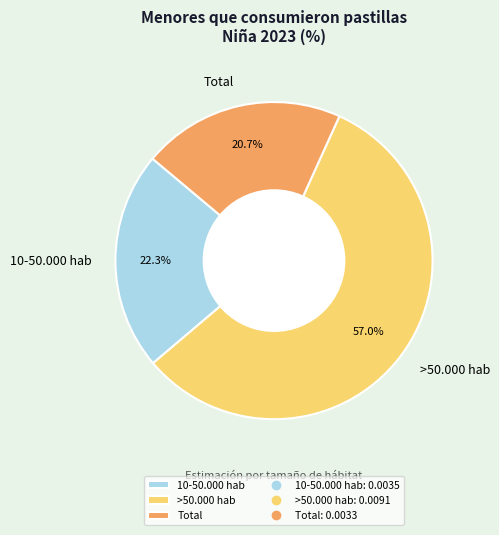

Which slice represents more than half of the pie?

>50.000 hab